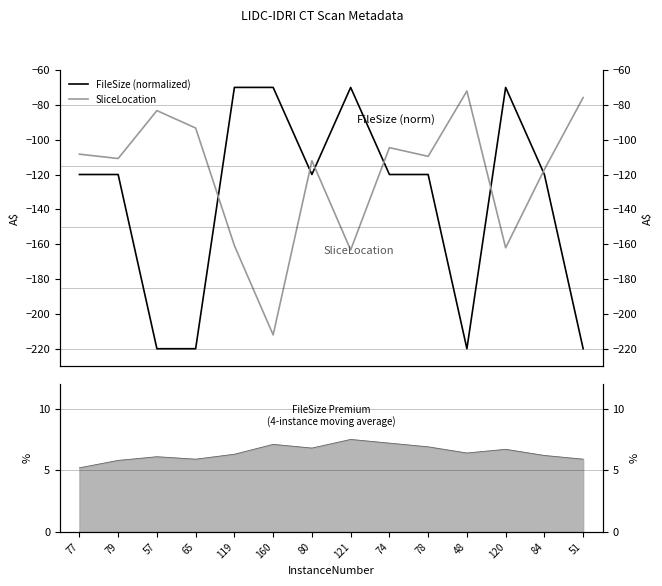

Count the number of categories in the chart.

14